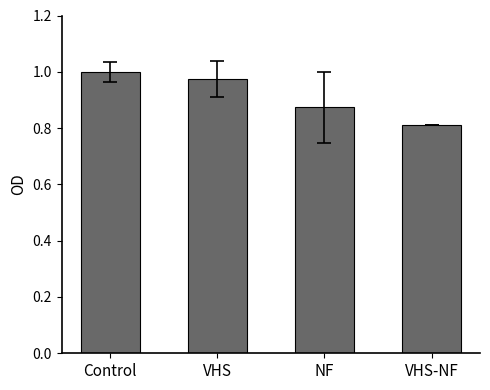

Rank the categories by value from highest to lowest.

Control, VHS, NF, VHS-NF